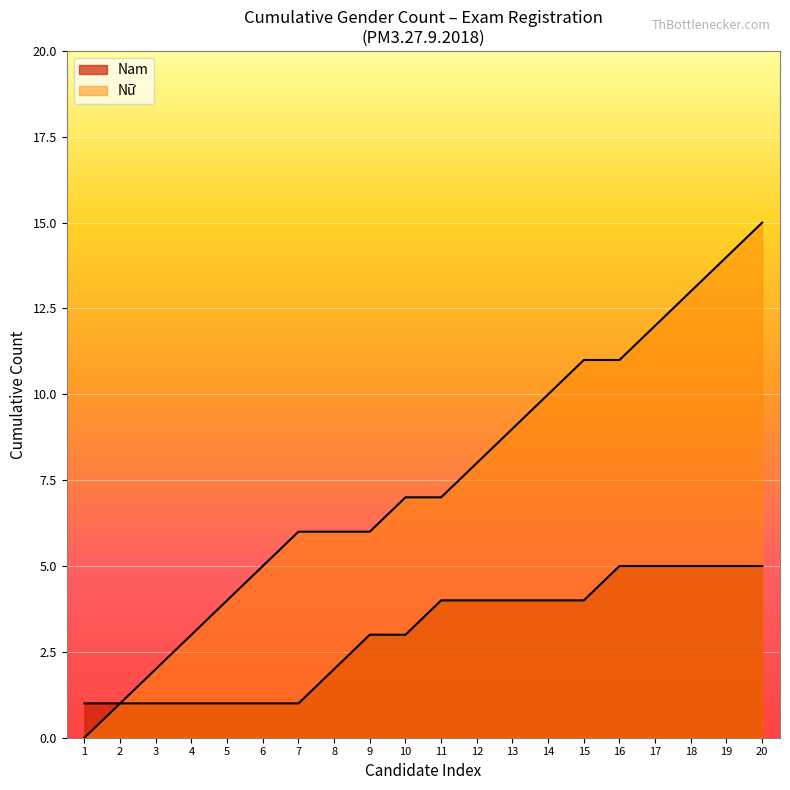

Rank the series by their average value, from highest to lowest.

Nữ, Nam